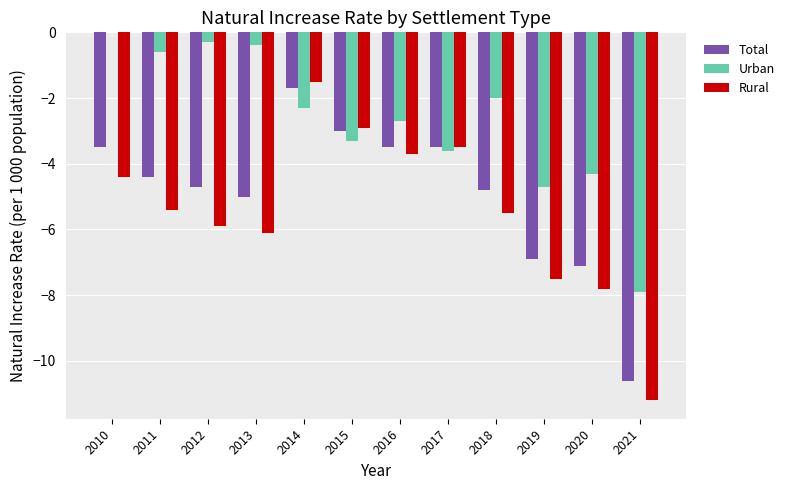

At which label does Total reach its peak?

2014